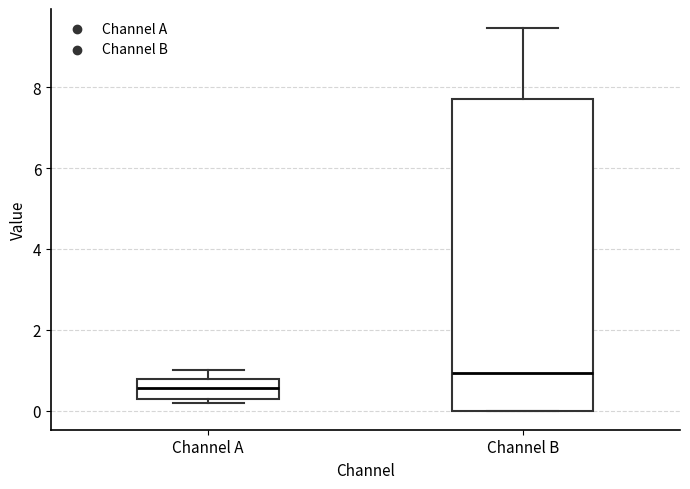

Reading left to right, read every box against the y-axis: the position of its median line, the range the box covers, and the ends of its whiskers. The values are not printed on the chart, so give them approximately, as read against the axis.

Channel A: median 0.6, box 0.2 to 0.8, whiskers 0.2 (just below the box's lower edge) to 1.0
Channel B: median 1.0, box 0.0 to 7.8, whiskers 0.0 to 9.4